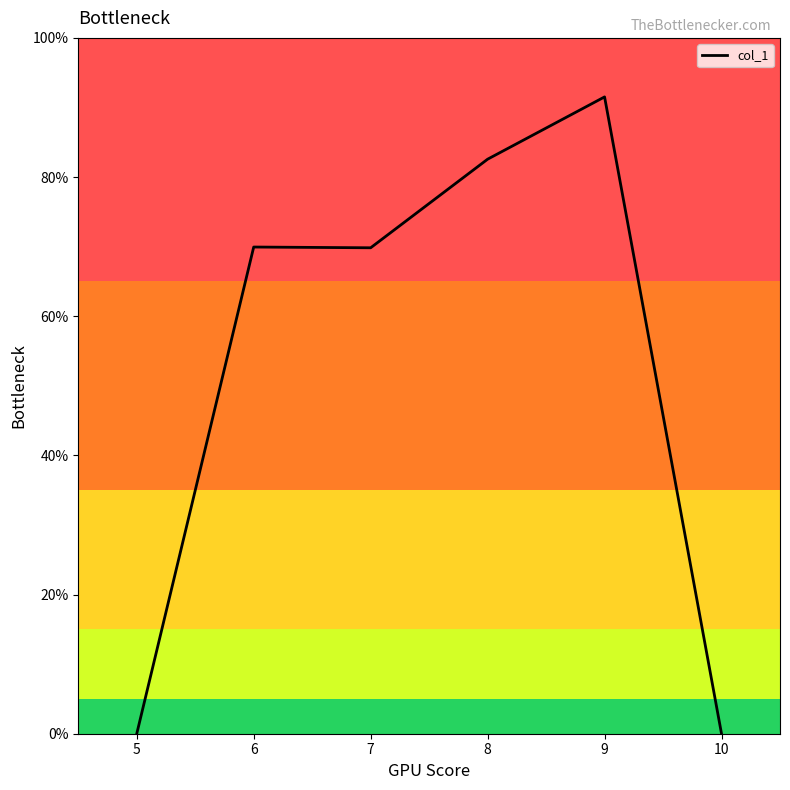

At which category does the data reach its first local valley?

7